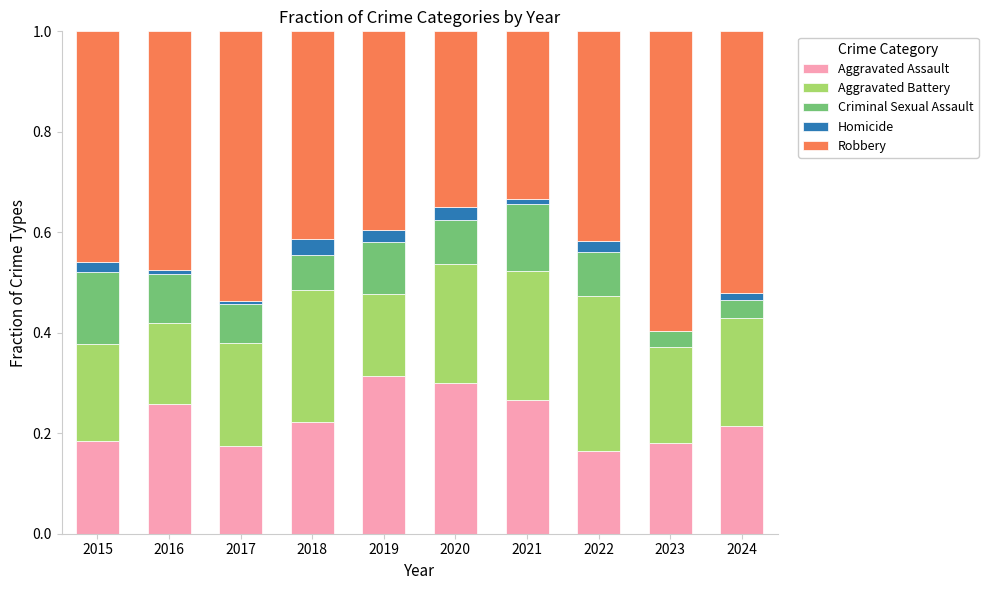

Is it true that Aggravated Assault equals 0.1 at 2017?

False